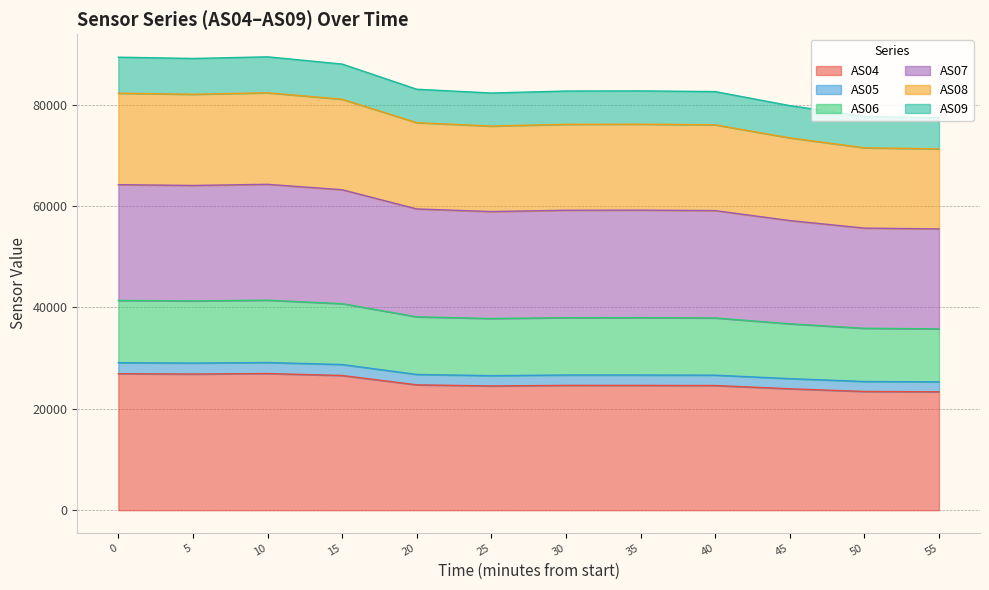

What is the total value across all series at 20?

83045